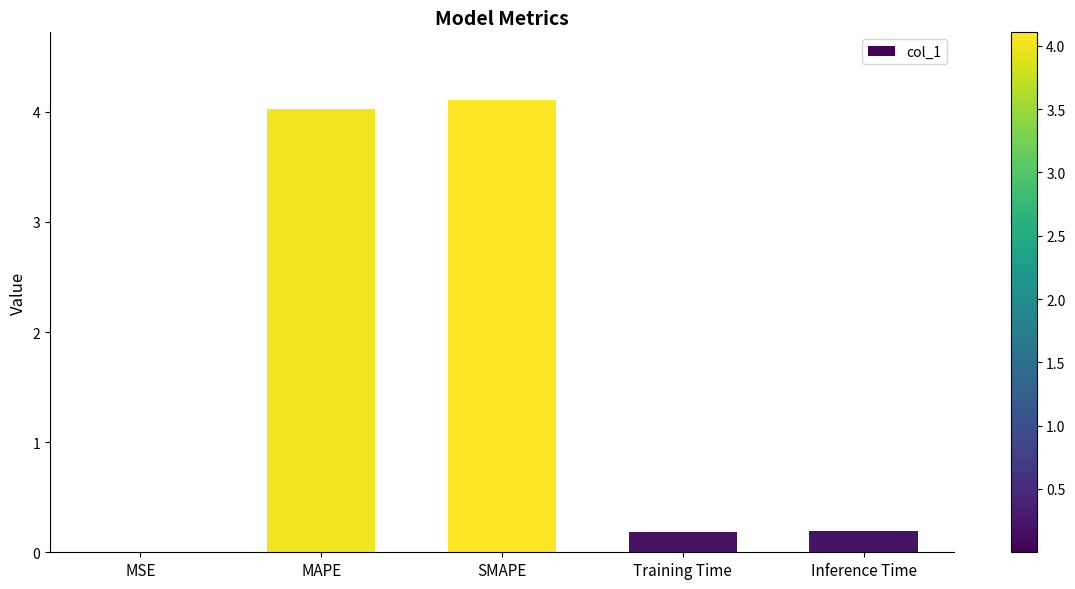

Between SMAPE and MSE, which is larger?

SMAPE